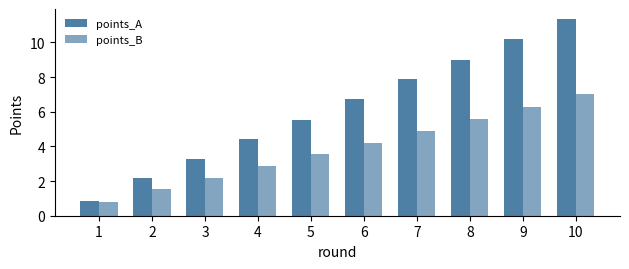

Count the number of data series in this chart.

2